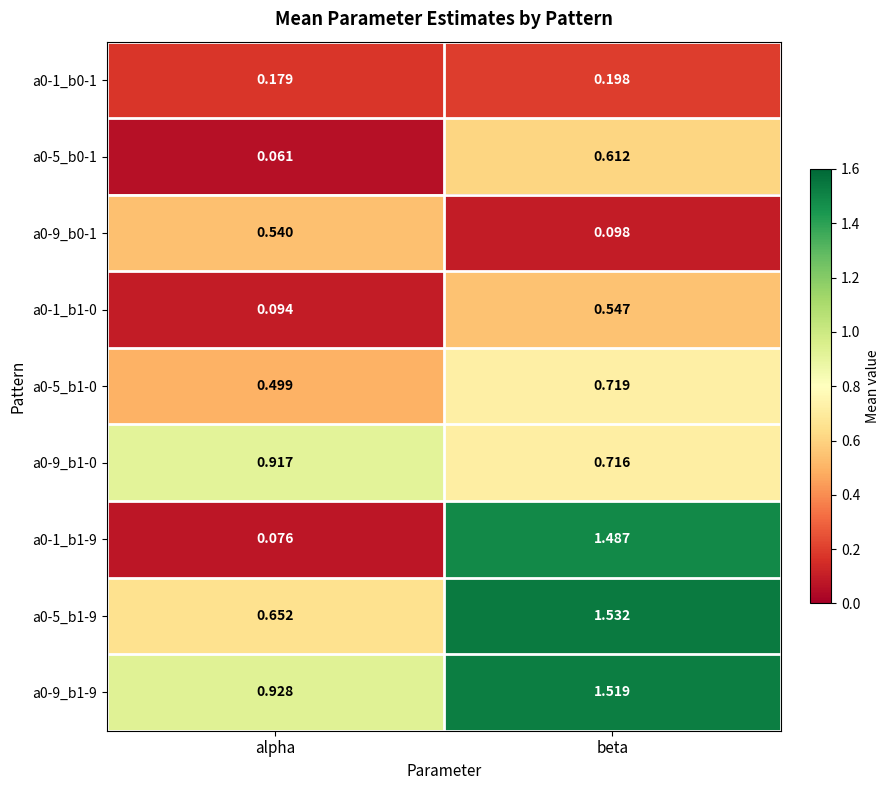

Where does the a0-1_b1-9 series first go above 1?

beta